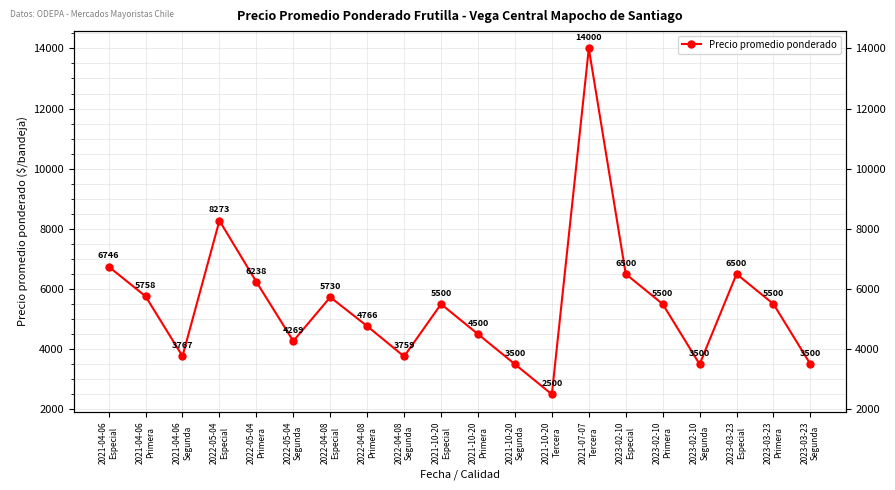

What is the change in value from 2021-04-06
Primera to 2022-04-08
Segunda?

-1999